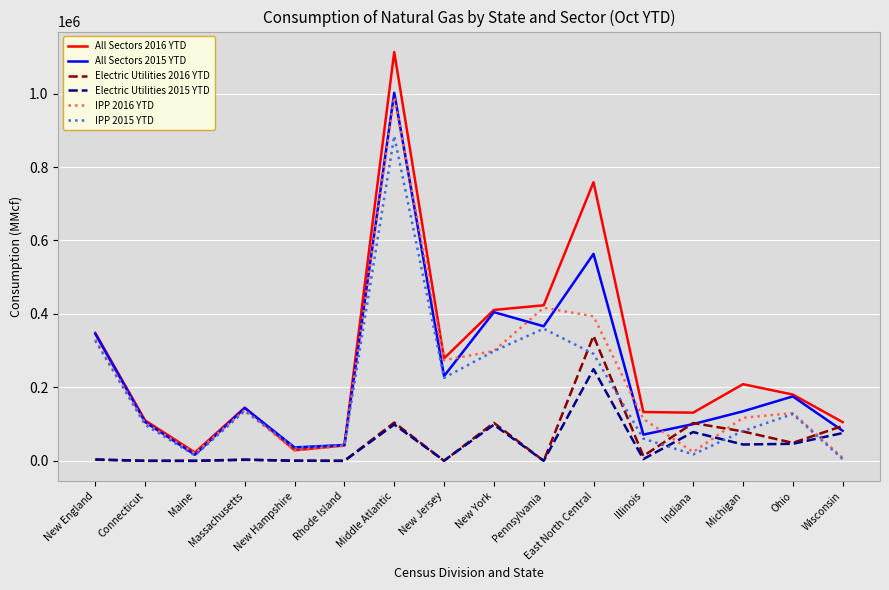

What is the approximate value of All Sectors 2015 YTD at Michigan, to the nearest 50?

134800